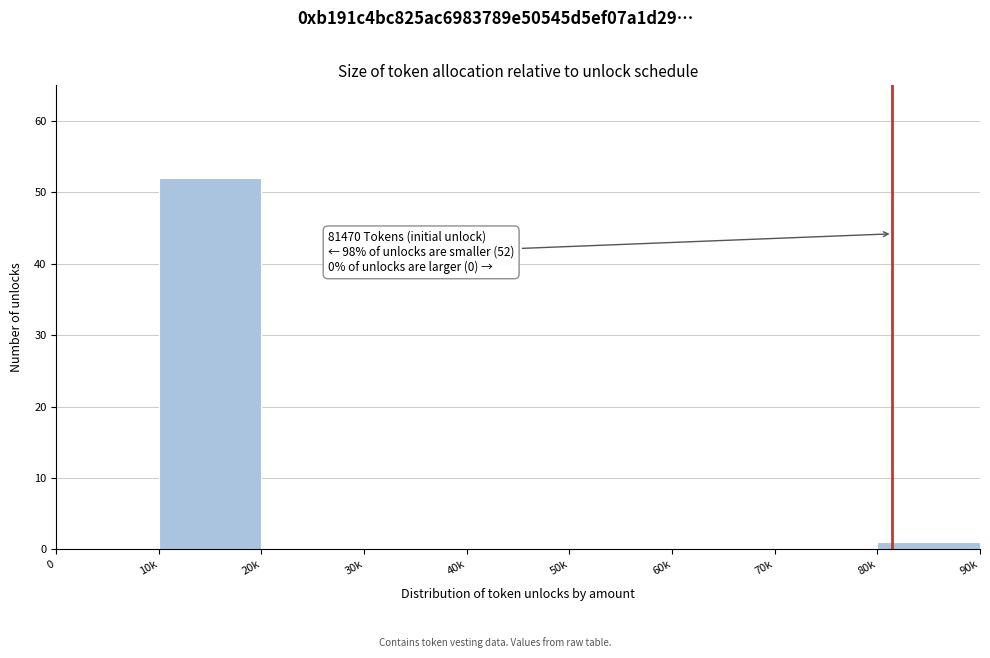

Reading left to right, list all the values displayed in this chart.

0=0	10k=52	20k=0	30k=0	40k=0	50k=0	60k=0	70k=0	80k=1